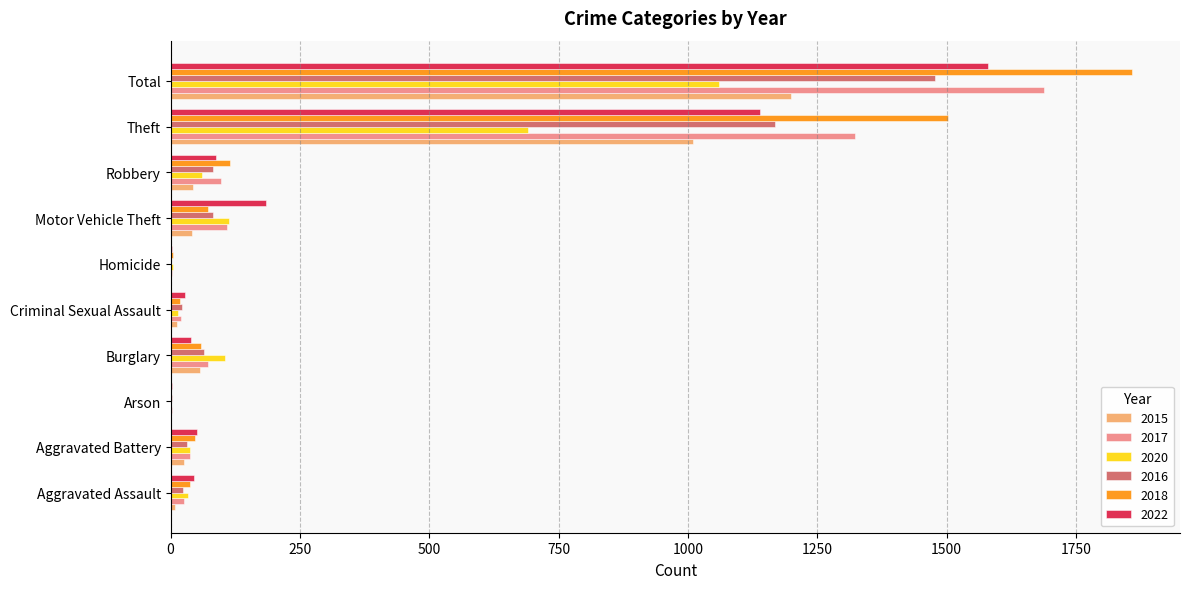

What is the spread (max minus min) of values at Burglary?

65